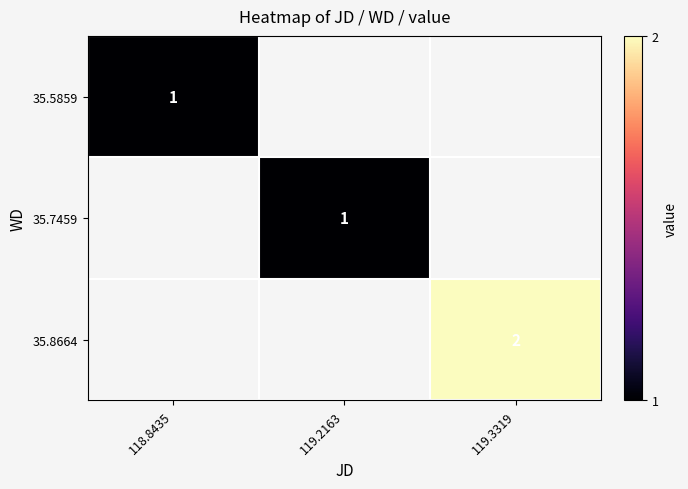

How many distinct data groups are displayed?

3